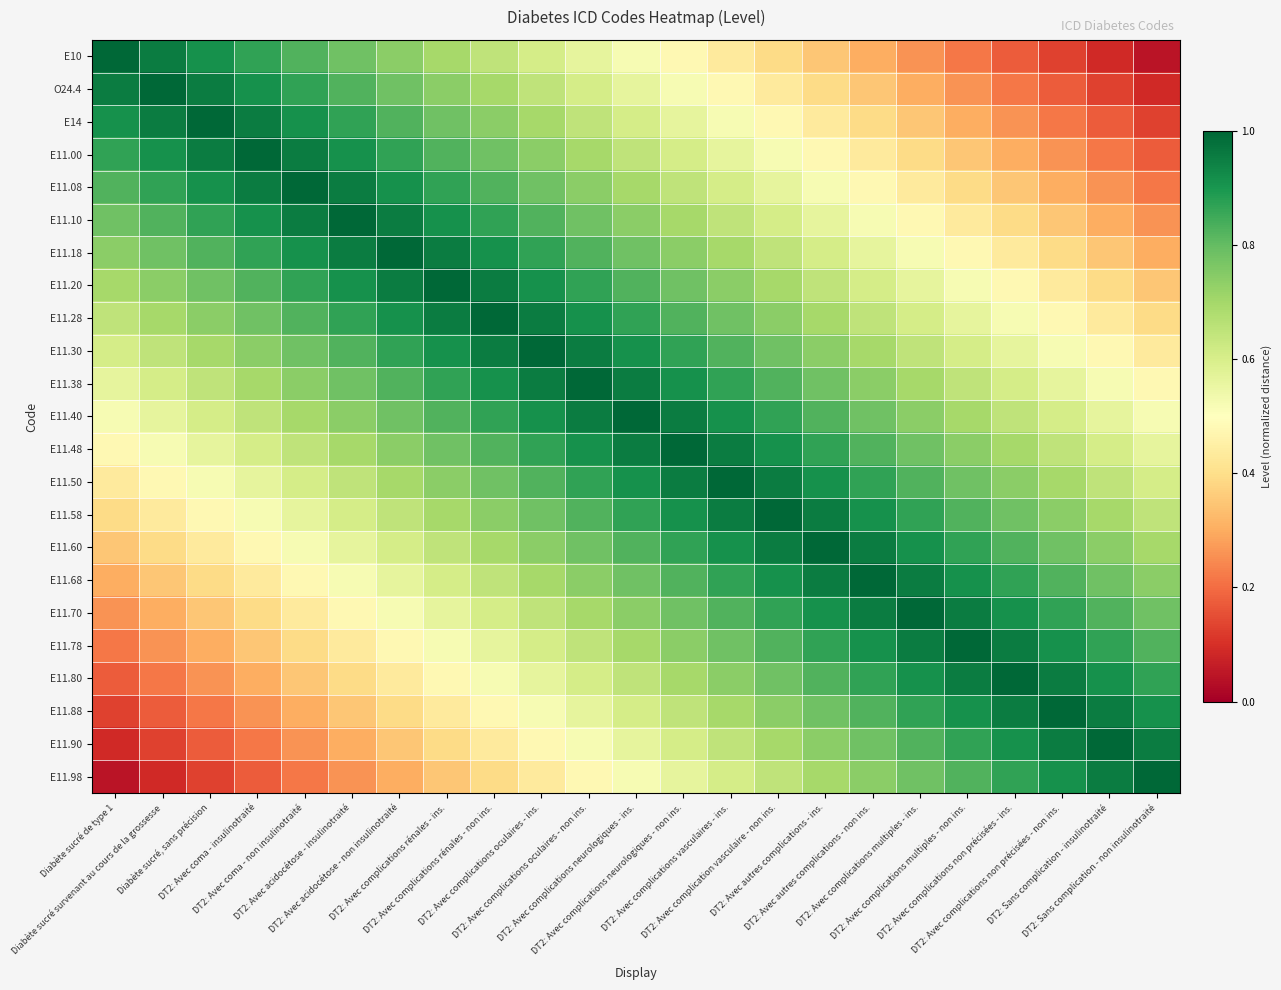

What is the total value across all series at DT2: Avec coma - insulinotraité?

14.5